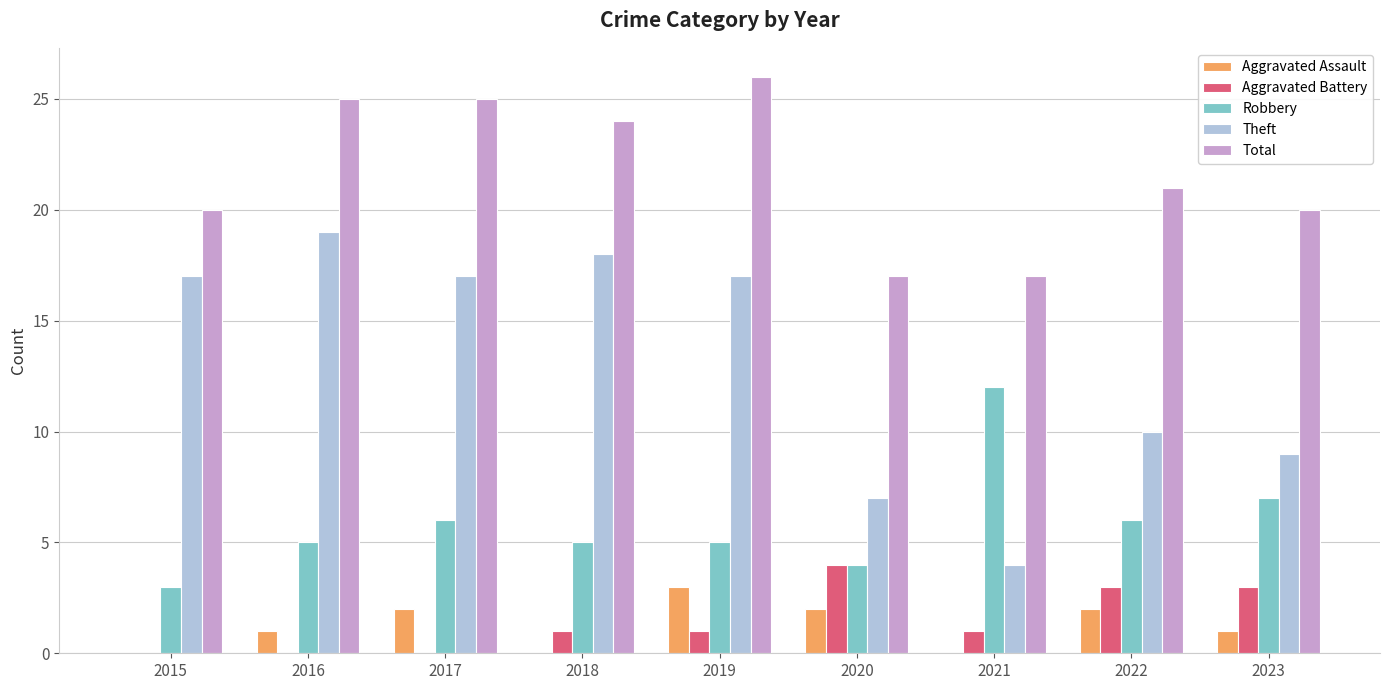

Reading left to right, list all the values displayed in this chart.

Aggravated Assault: 2015=0	2016=1	2017=2	2018=0	2019=3	2020=2	2021=0	2022=2	2023=1
Aggravated Battery: 2015=0	2016=0	2017=0	2018=1	2019=1	2020=4	2021=1	2022=3	2023=3
Robbery: 2015=3	2016=5	2017=6	2018=5	2019=5	2020=4	2021=12	2022=6	2023=7
Theft: 2015=17	2016=19	2017=17	2018=18	2019=17	2020=7	2021=4	2022=10	2023=9
Total: 2015=20	2016=25	2017=25	2018=24	2019=26	2020=17	2021=17	2022=21	2023=20